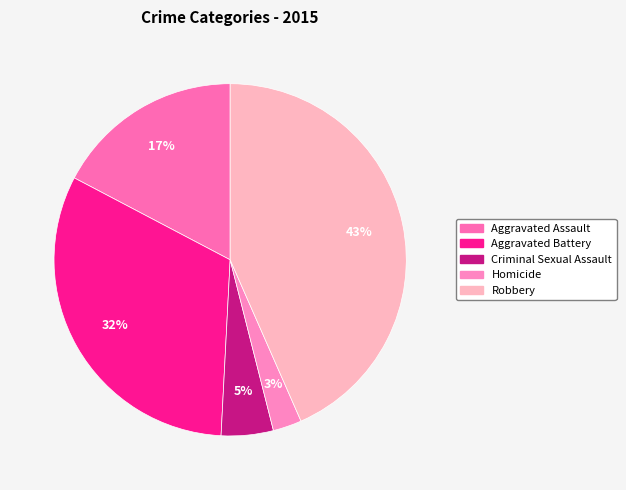

True or false: Robbery accounts for 43% of the total.

True